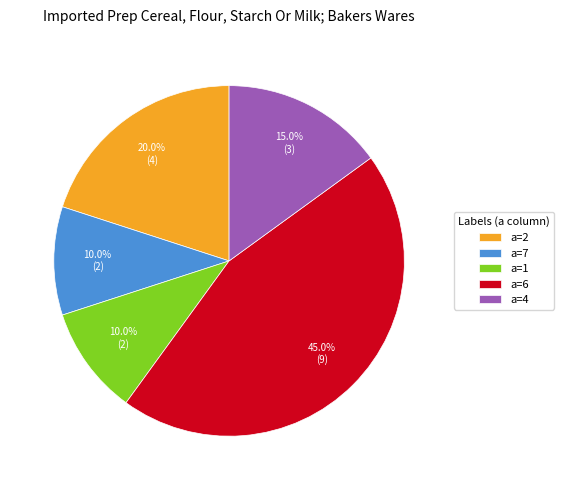

Does a=4 represent more than half of the total?

No